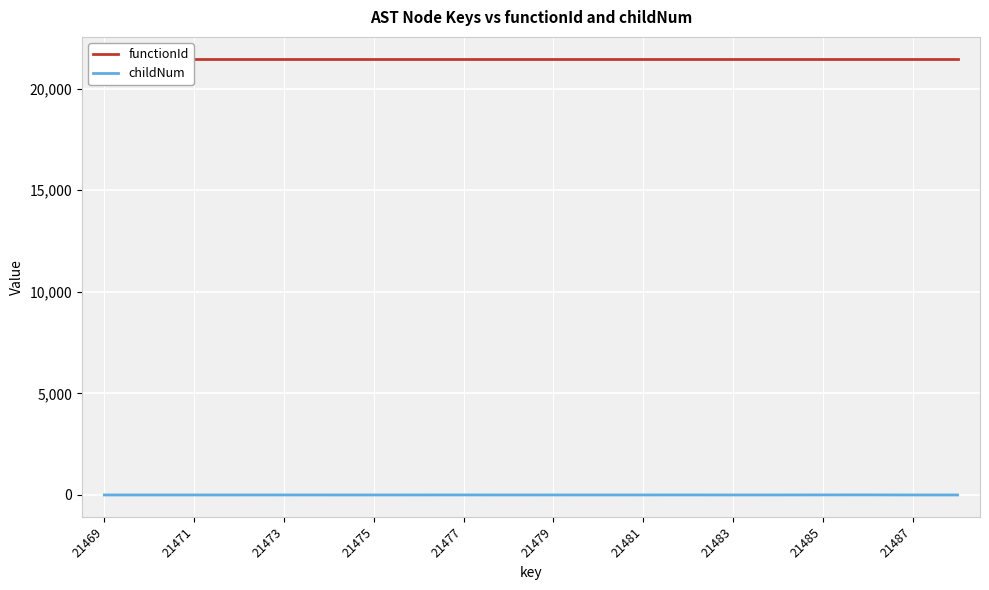

Which category has the highest value in the functionId series?

21469